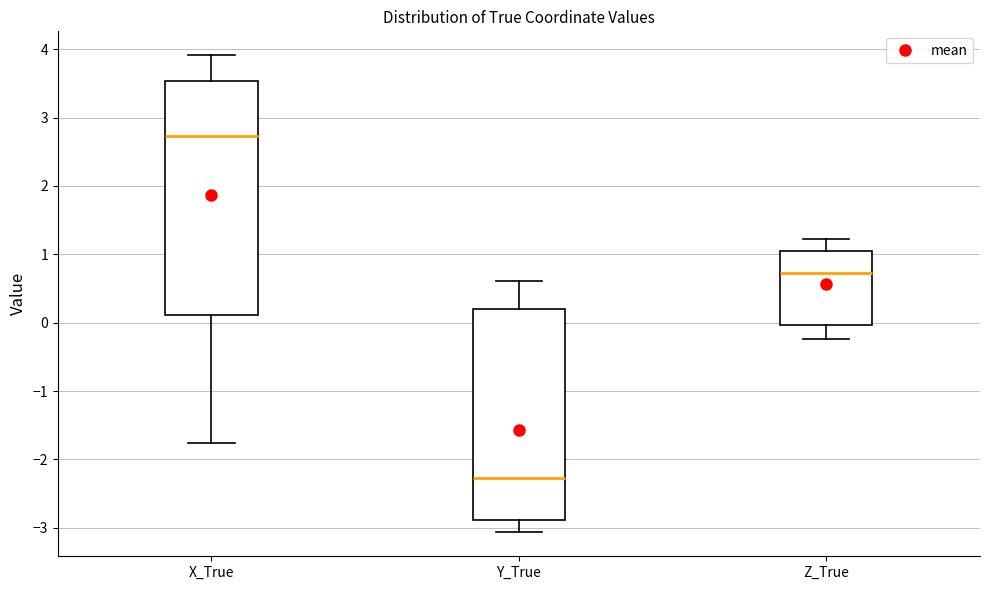

Comparing the boxes themselves (not the whiskers), which one is the tallest?

X_True